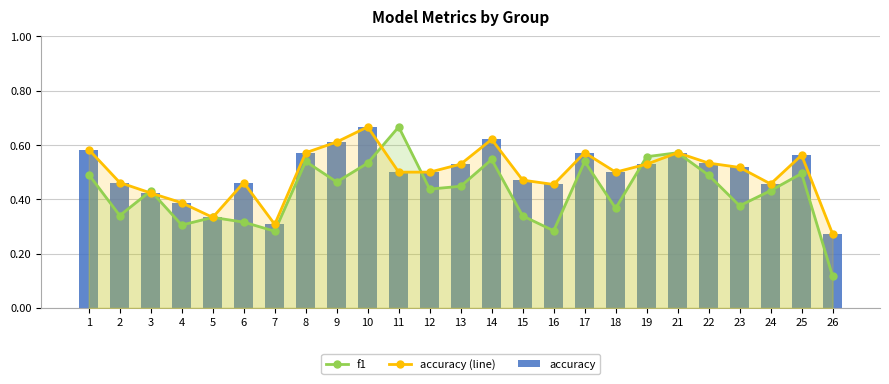

Does the chart contain stacked bars?

No